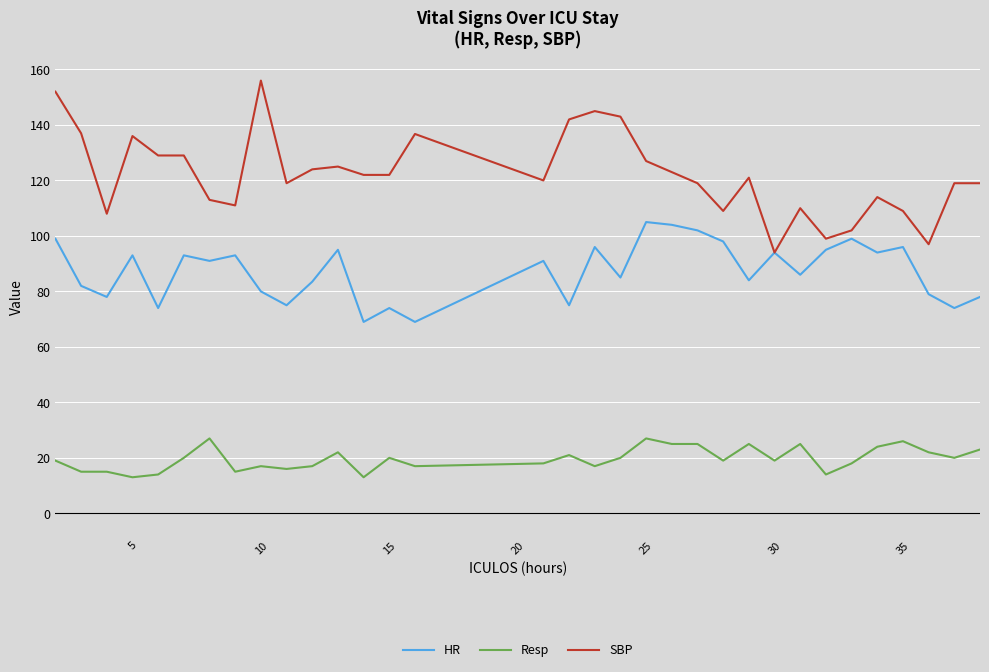

Which series has the largest range (max minus min)?

SBP